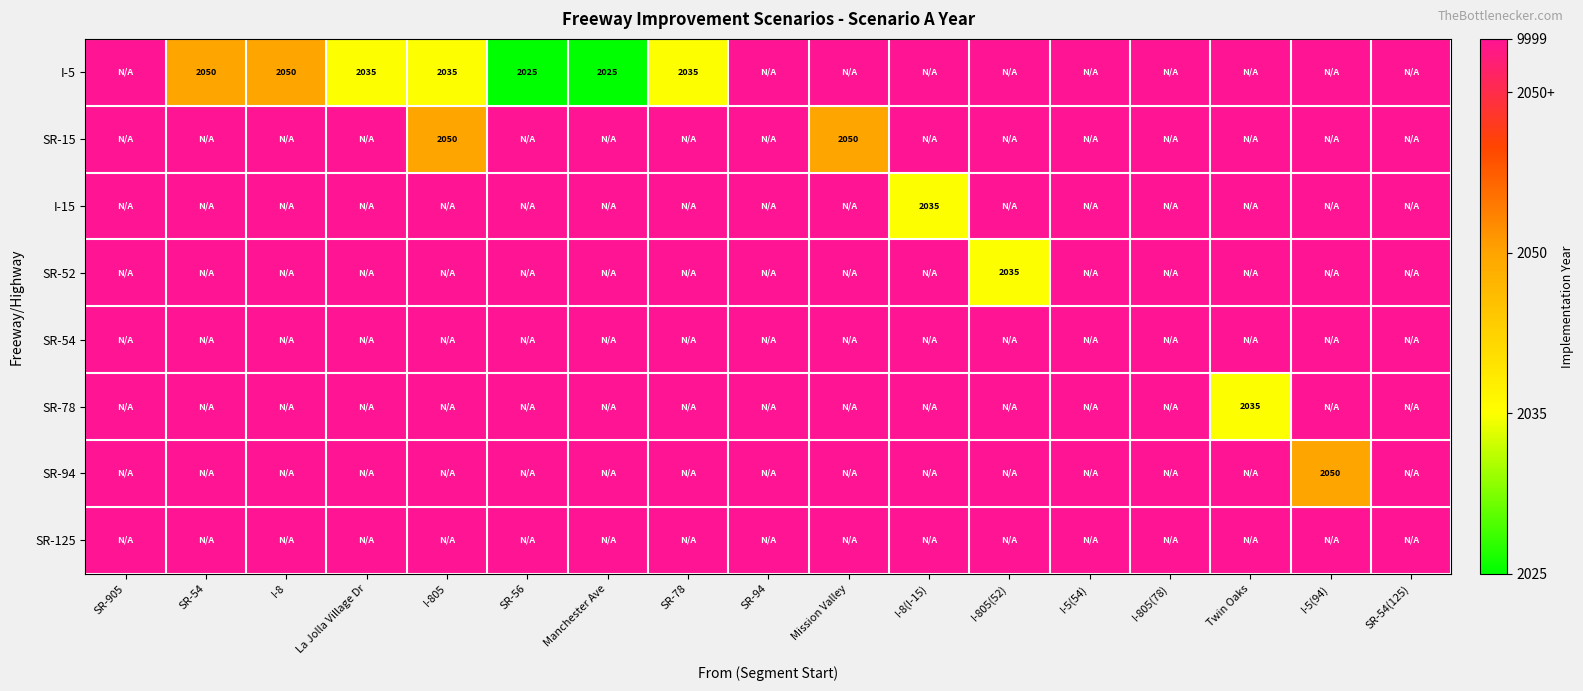

Which category has the highest value across all series?

SR-905